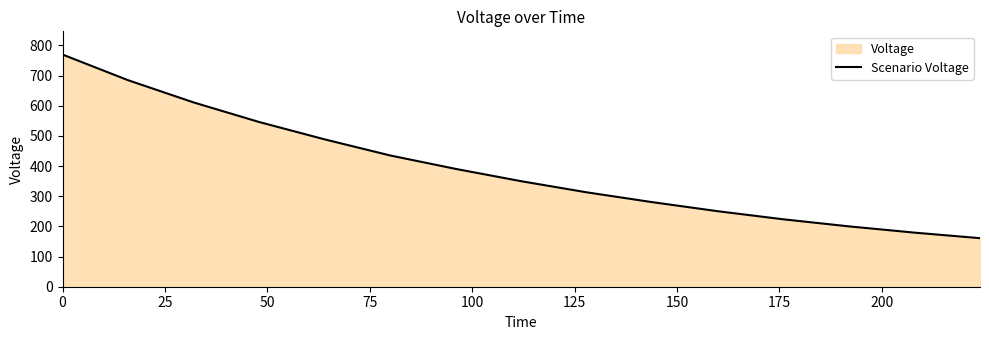

What value does the data have at 0?

769.6